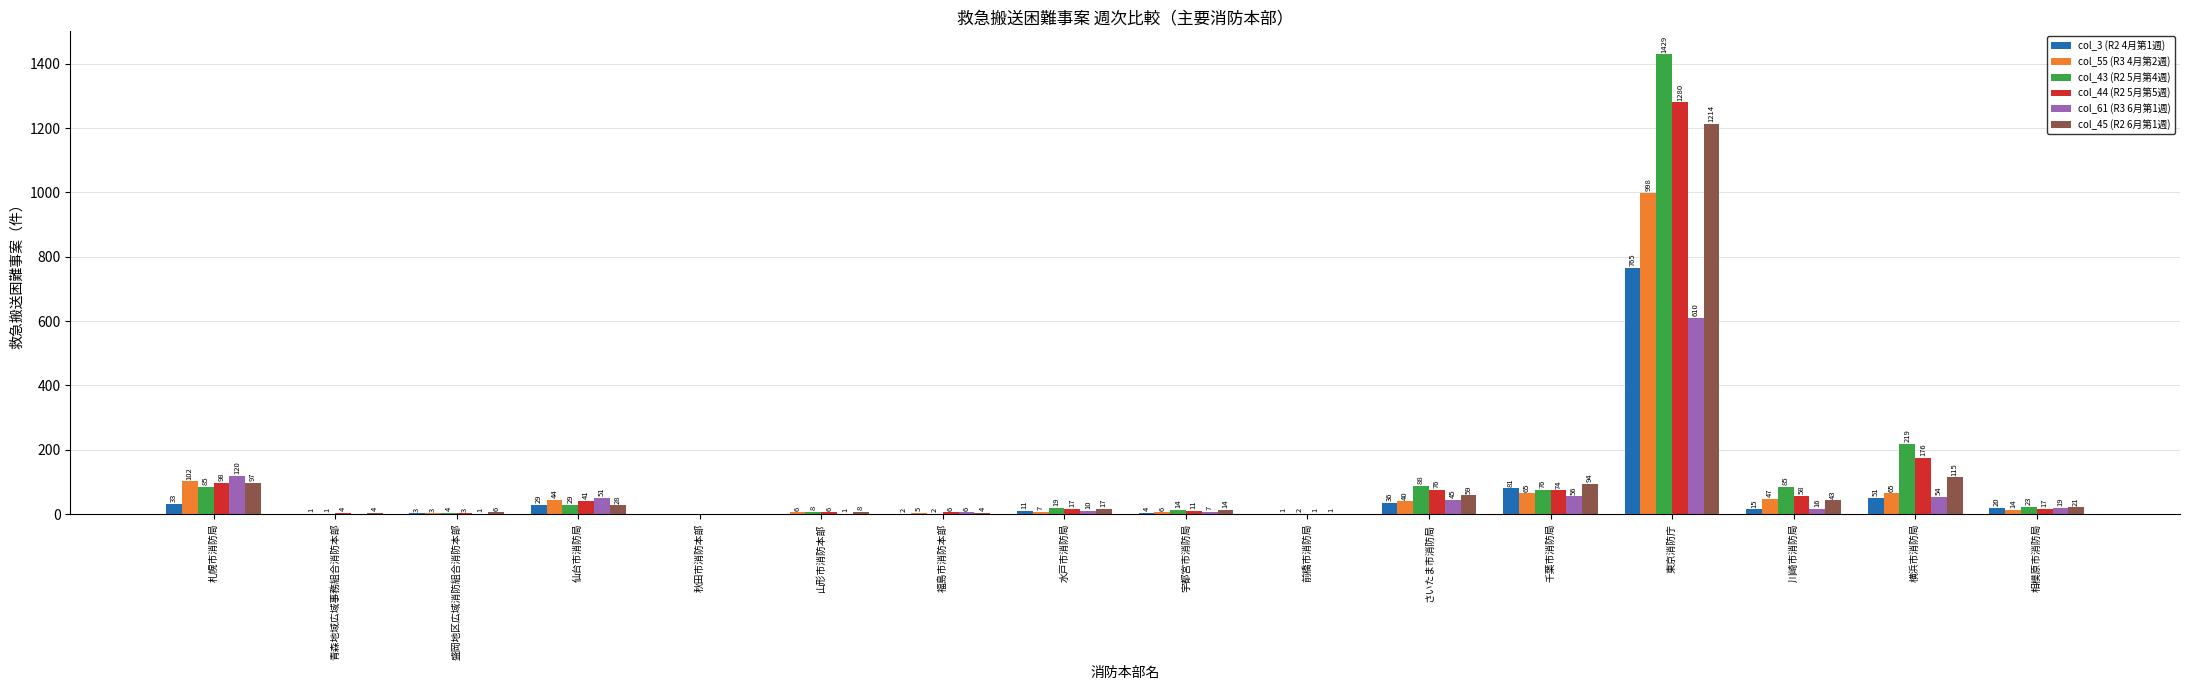

Where is col_61 (R3 6月第1週) nearest to the value 305?

札幌市消防局